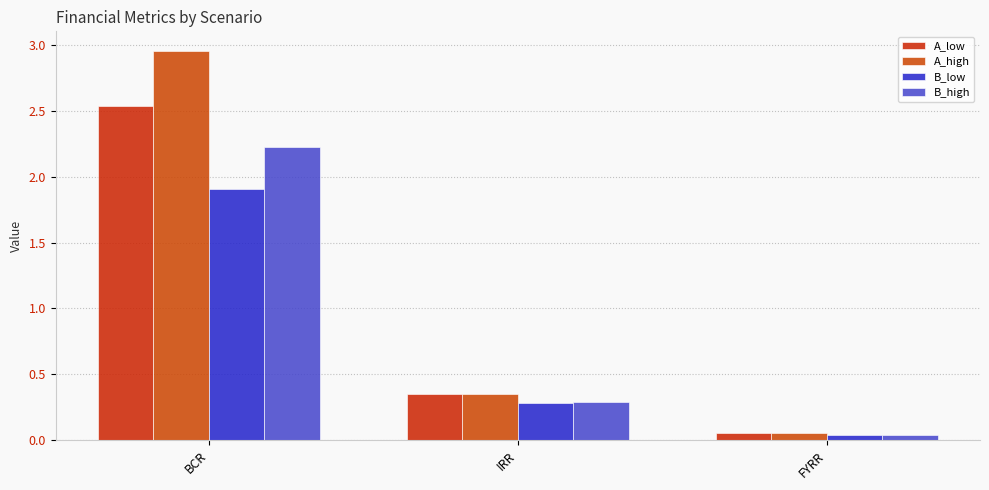

Between BCR and IRR, which series saw the biggest shift?

A_high